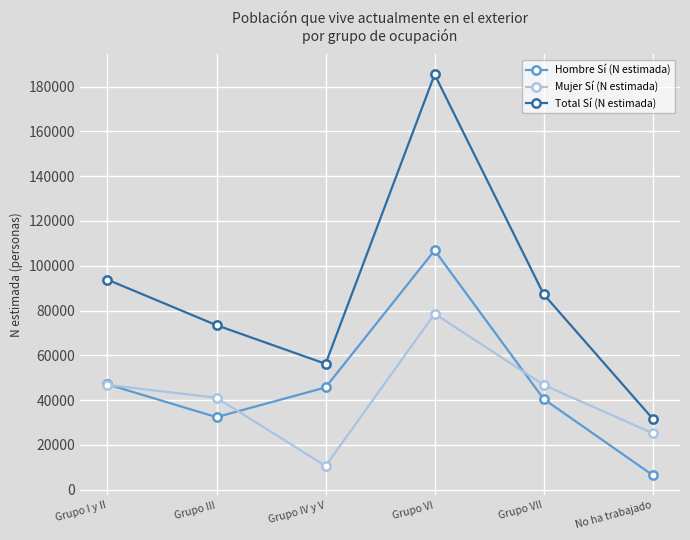

Which category has the highest value in the Hombre Sí (N estimada) series?

Grupo VI